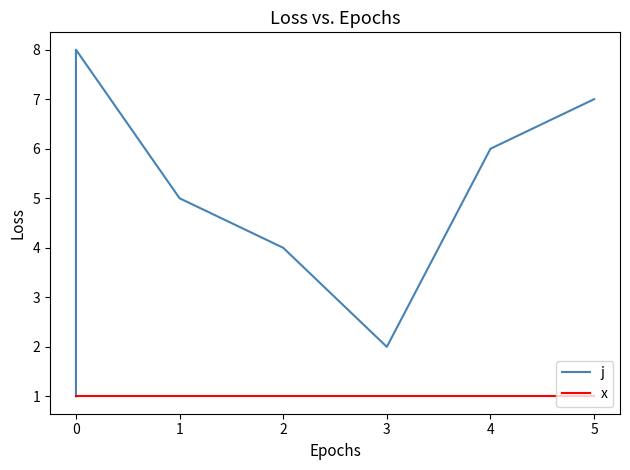

What is the maximum value shown in the chart?

8